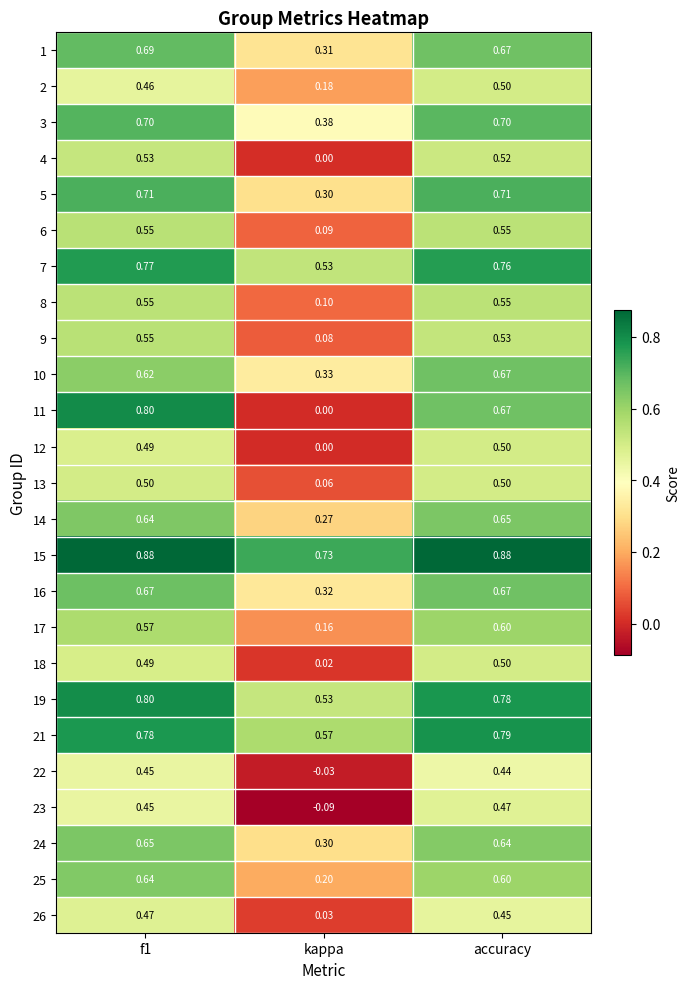

Between kappa and accuracy, which series saw the biggest shift?

11